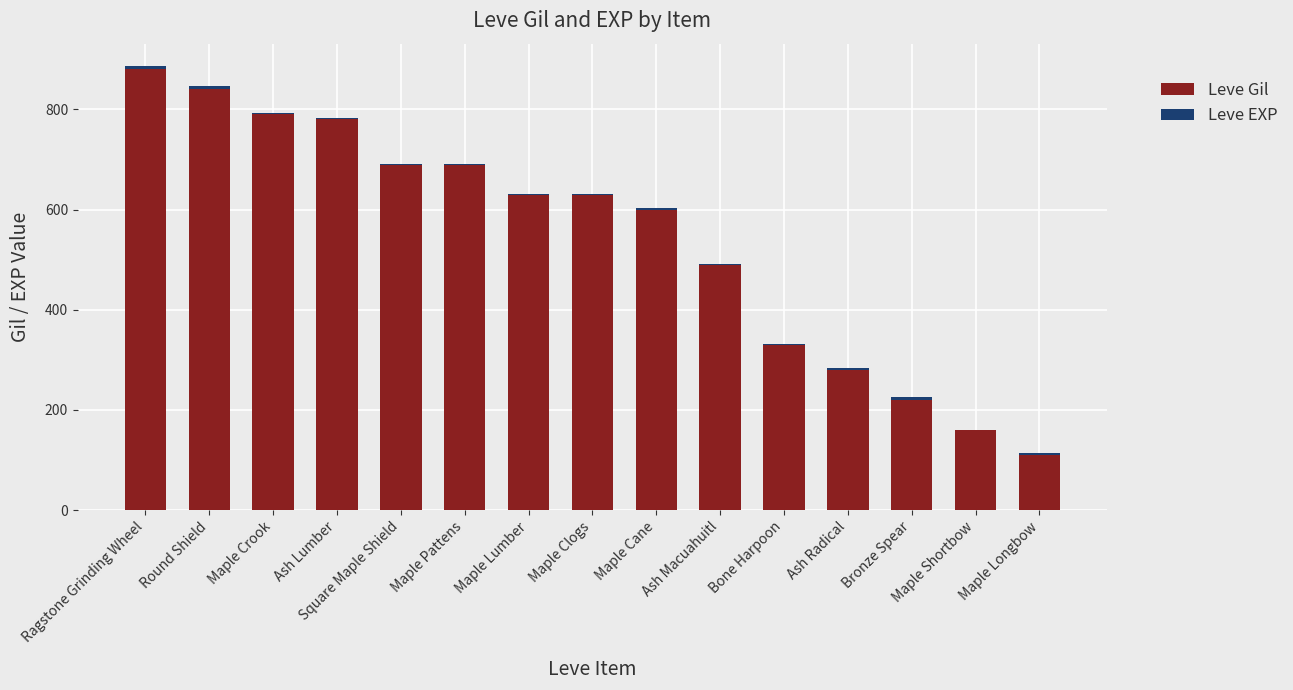

True or false: Leve Gil has a value of 552 at Maple Crook.

False